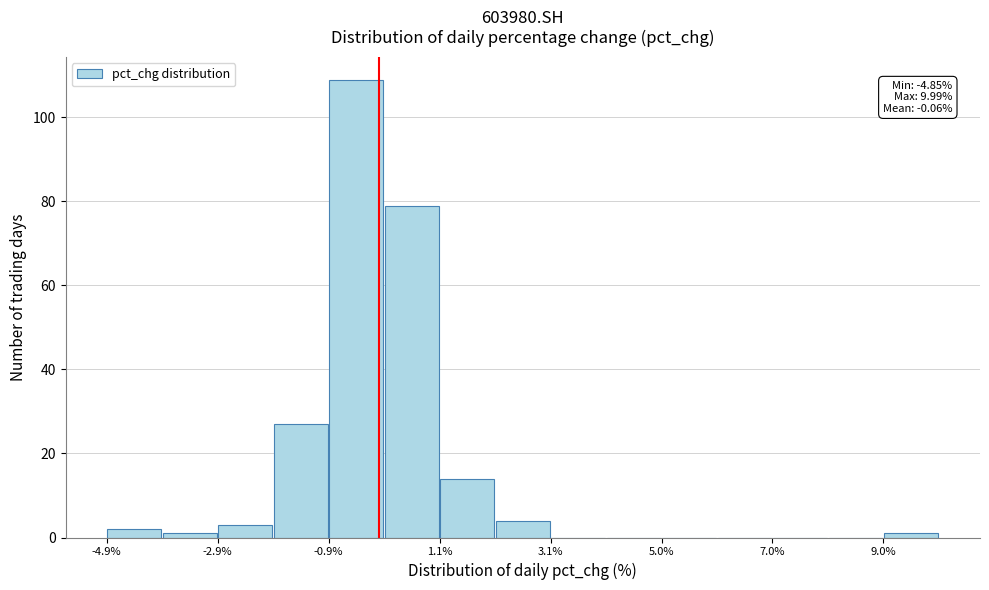

Which range on the x-axis has the tallest bar?

-0.8 to 0.0